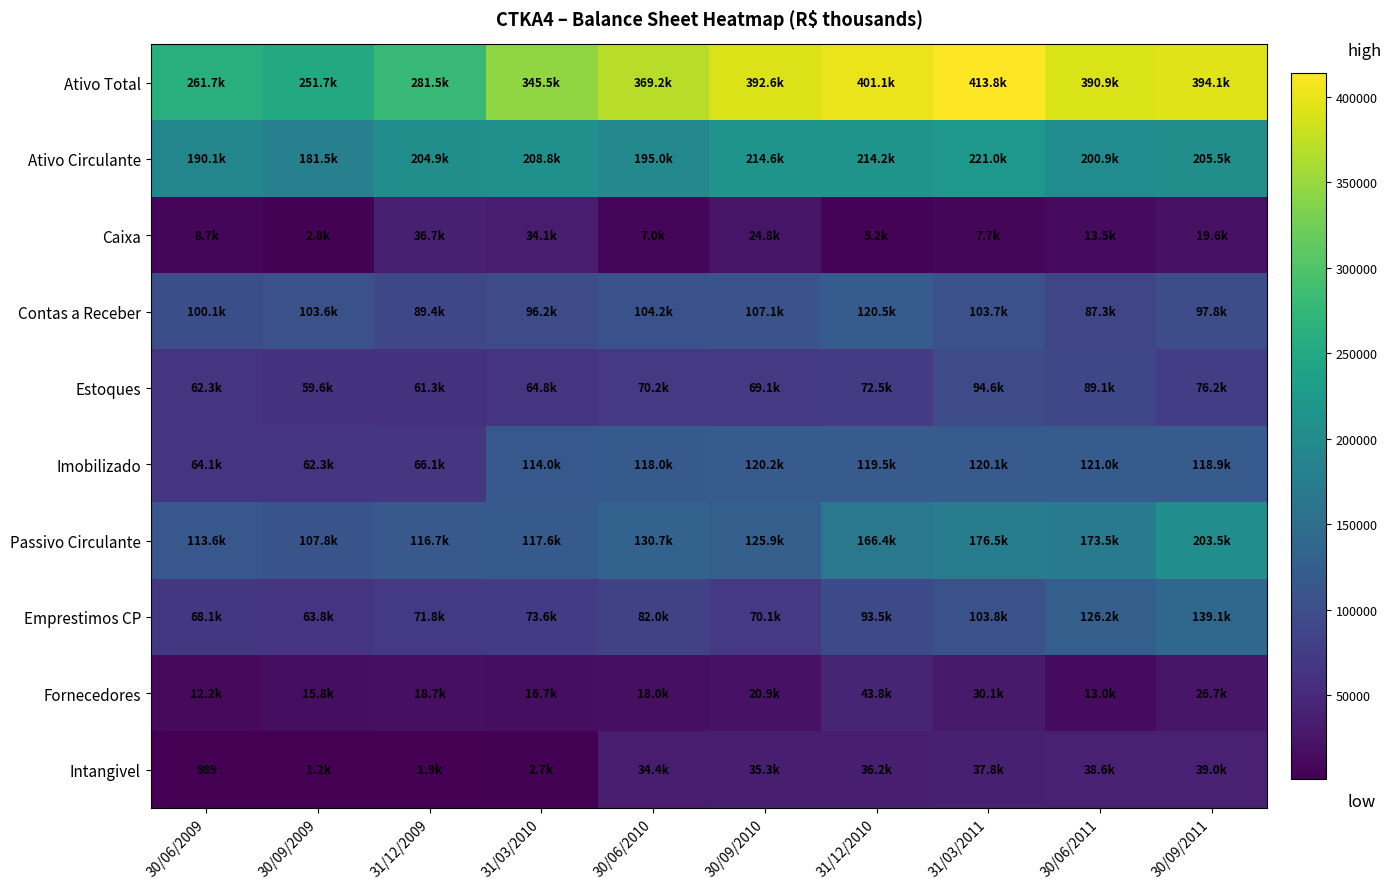

At which category is the sum across all series the highest?

30/09/2011